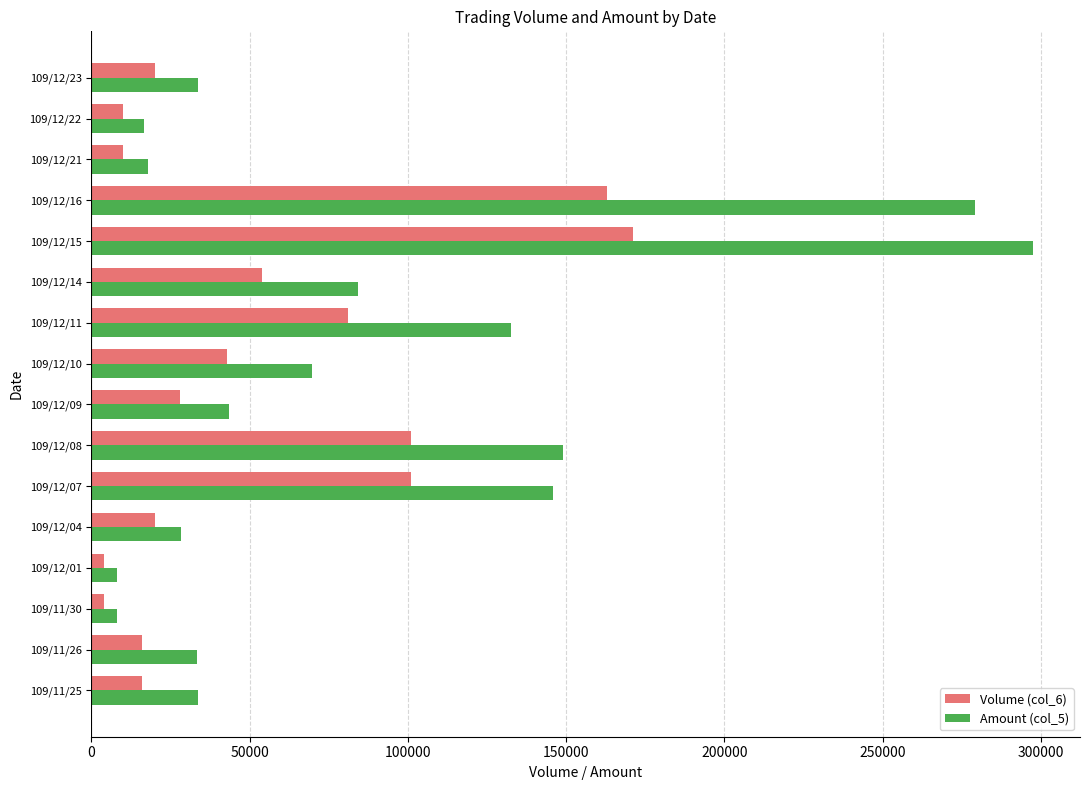

At which label is Volume (col_6) closest to 87500?

109/12/11